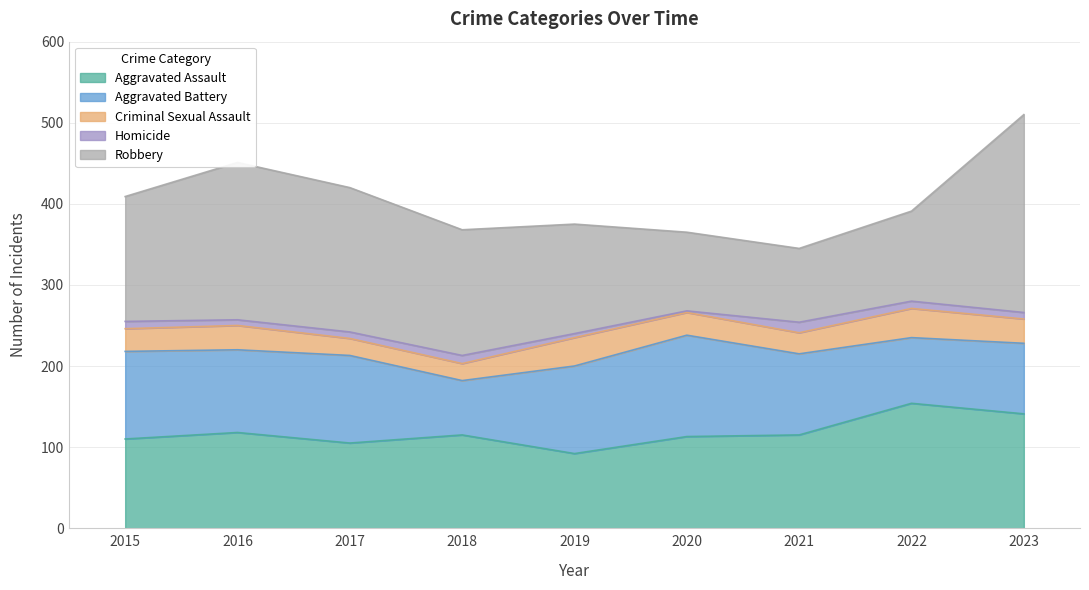

The Aggravated Assault series shows 157 at 2021. True or false?

False